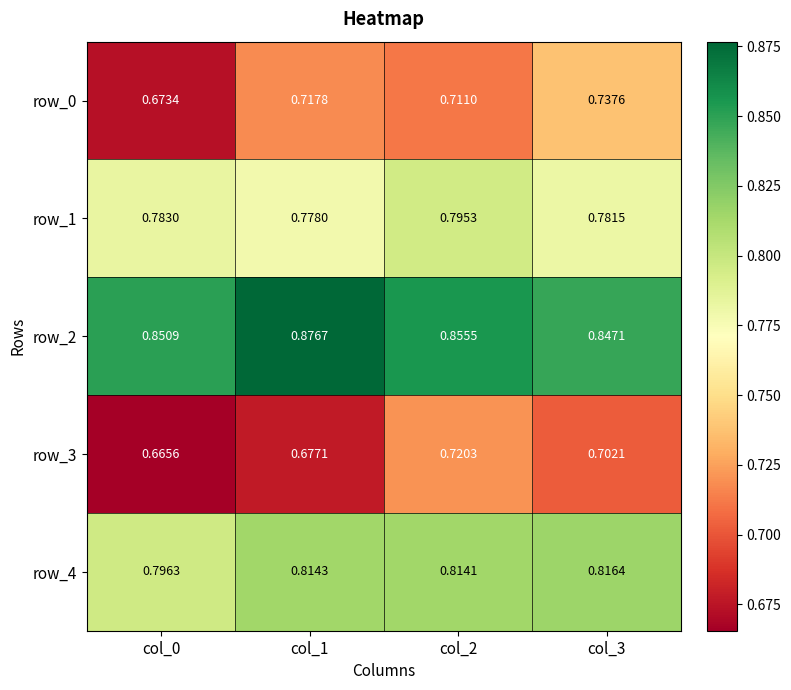

The row_2 series shows 1.4 at col_0. True or false?

False